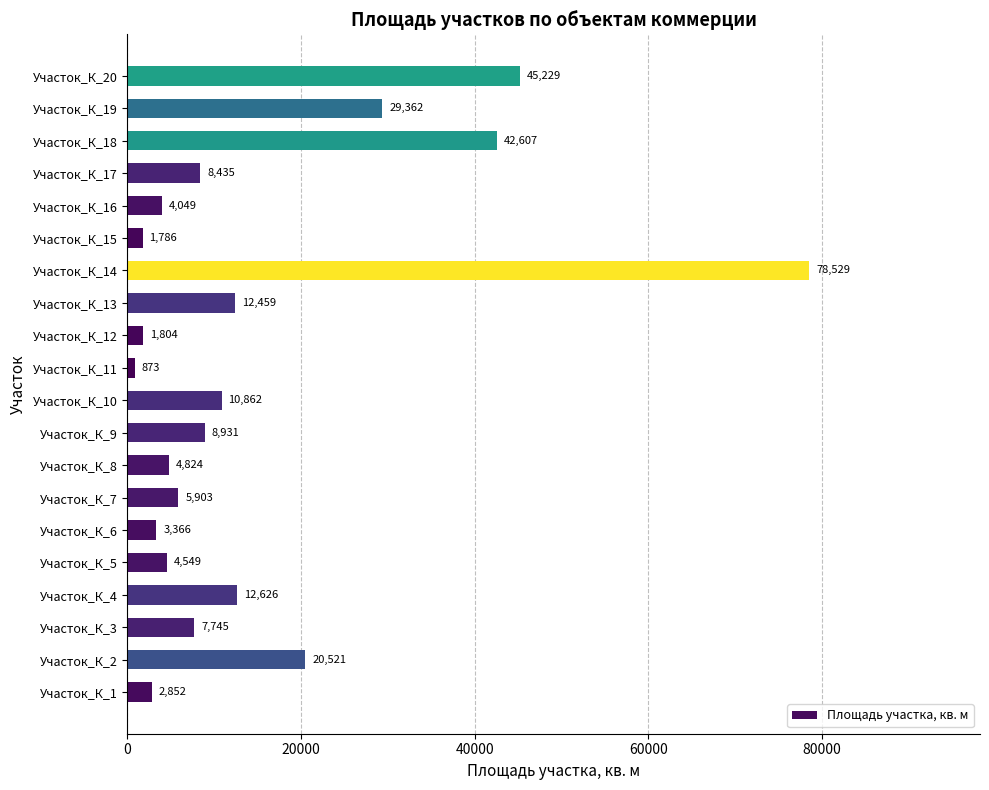

Rank the categories by value from lowest to highest.

Участок_К_11, Участок_К_15, Участок_К_12, Участок_К_1, Участок_К_6, Участок_К_16, Участок_К_5, Участок_К_8, Участок_К_7, Участок_К_3, Участок_К_17, Участок_К_9, Участок_К_10, Участок_К_13, Участок_К_4, Участок_К_2, Участок_К_19, Участок_К_18, Участок_К_20, Участок_К_14